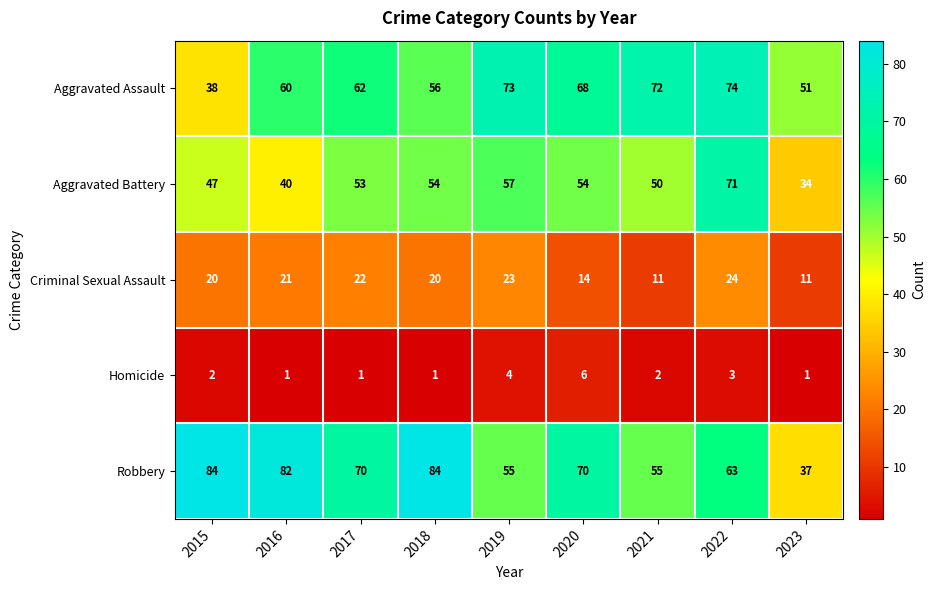

What is the greatest value displayed?

84